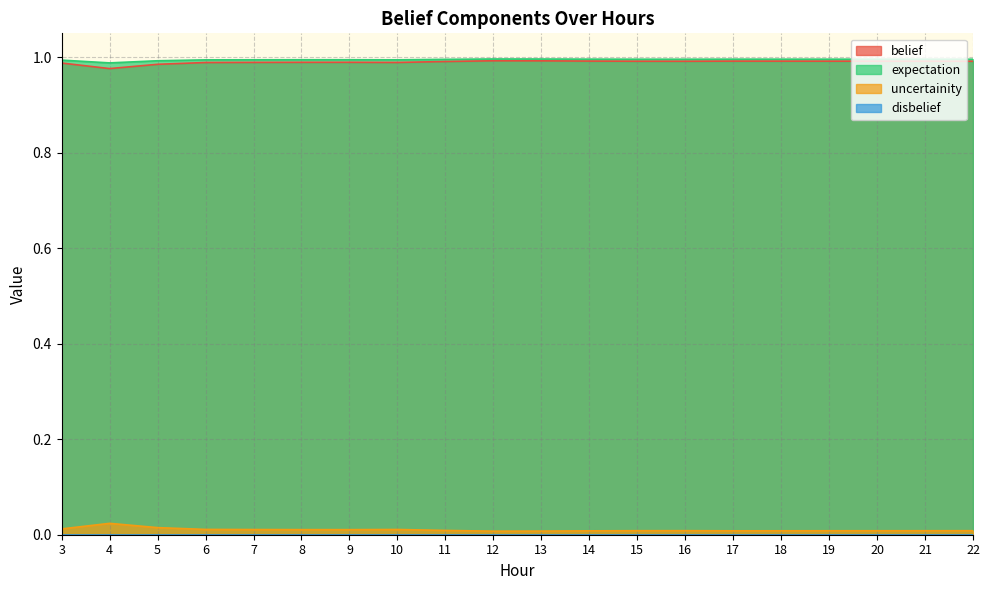

Which has a higher value, 7 or 16?

16